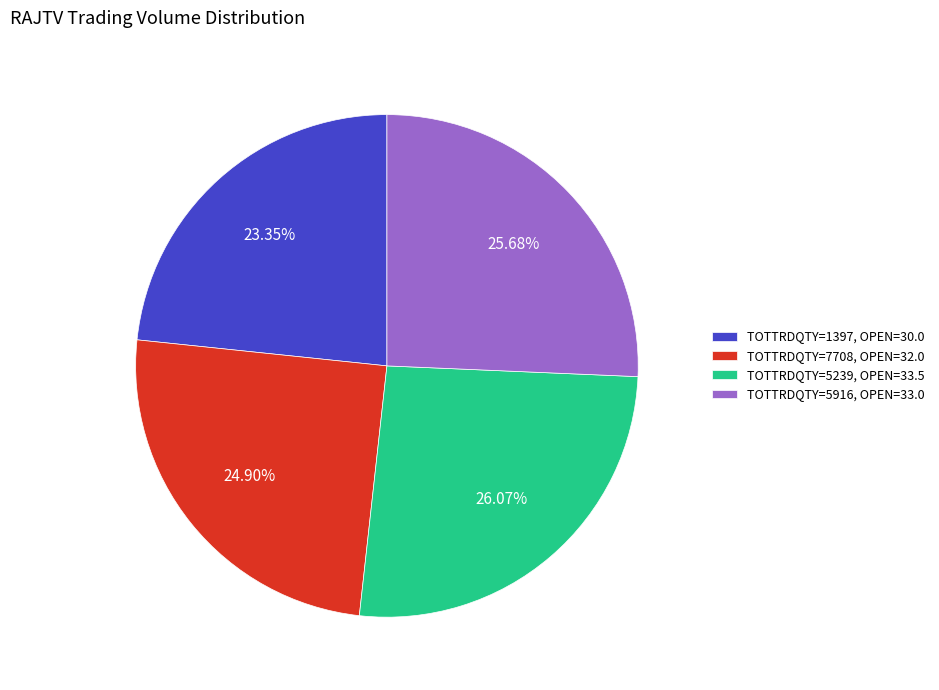

Is the sum of TOTTRDQTY=5916, OPEN=33.0 and TOTTRDQTY=1397, OPEN=30.0 greater than half?

No